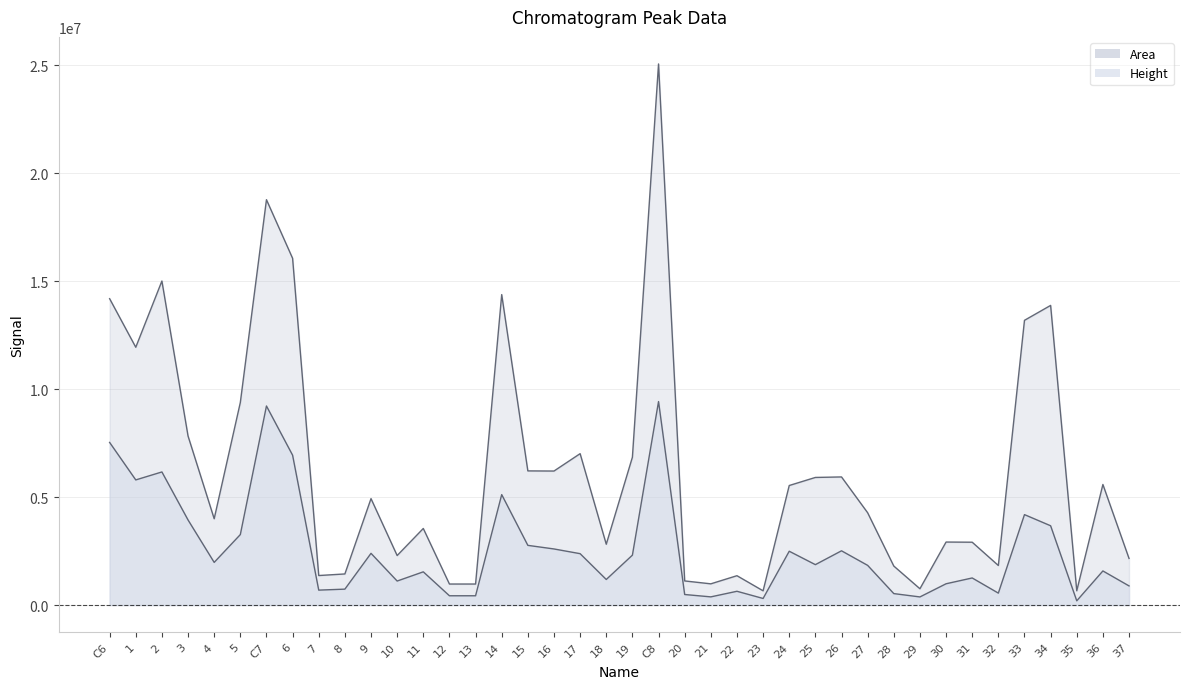

Which category has the lowest value across all series?

35